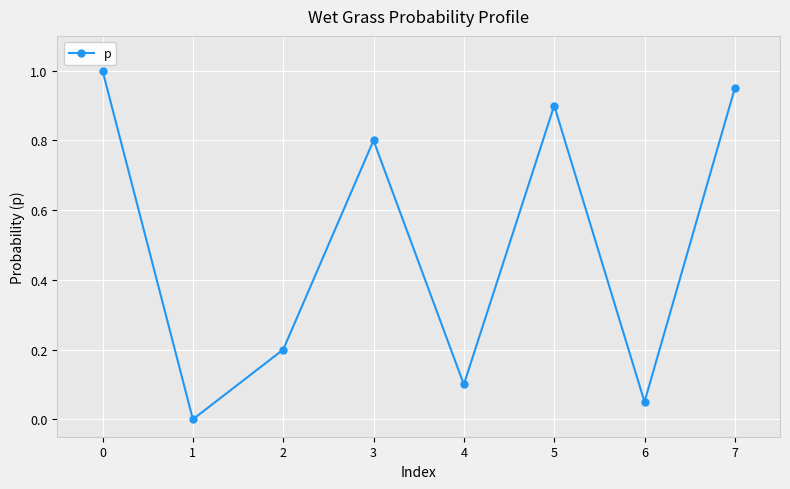

Is it true that the value at 0 is 1.0?

True